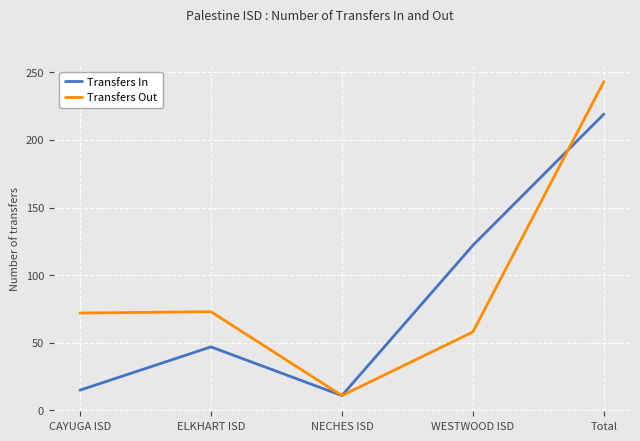

Rank the series by their maximum value, from lowest to highest.

Transfers In, Transfers Out